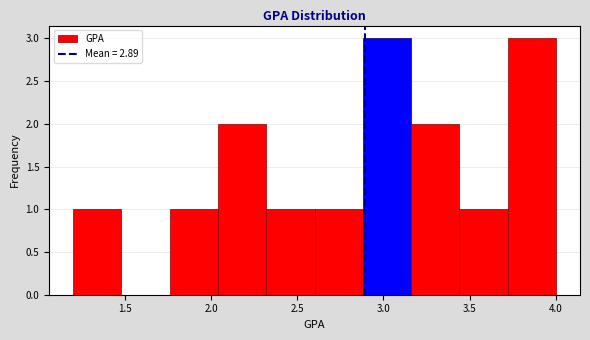

Reading left to right, transcribe this chart: for each bar, give the range it covers on the x-axis and its height. Neither the bar edges nor the heights are printed on the chart, so give them approximately, as read against the axes.

1.20 to 1.48: 1
1.48 to 1.76: 0
1.76 to 2.04: 1
2.04 to 2.32: 2
2.32 to 2.60: 1
2.60 to 2.88: 1
2.88 to 3.16: 3
3.16 to 3.44: 2
3.44 to 3.72: 1
3.72 to 4.00: 3